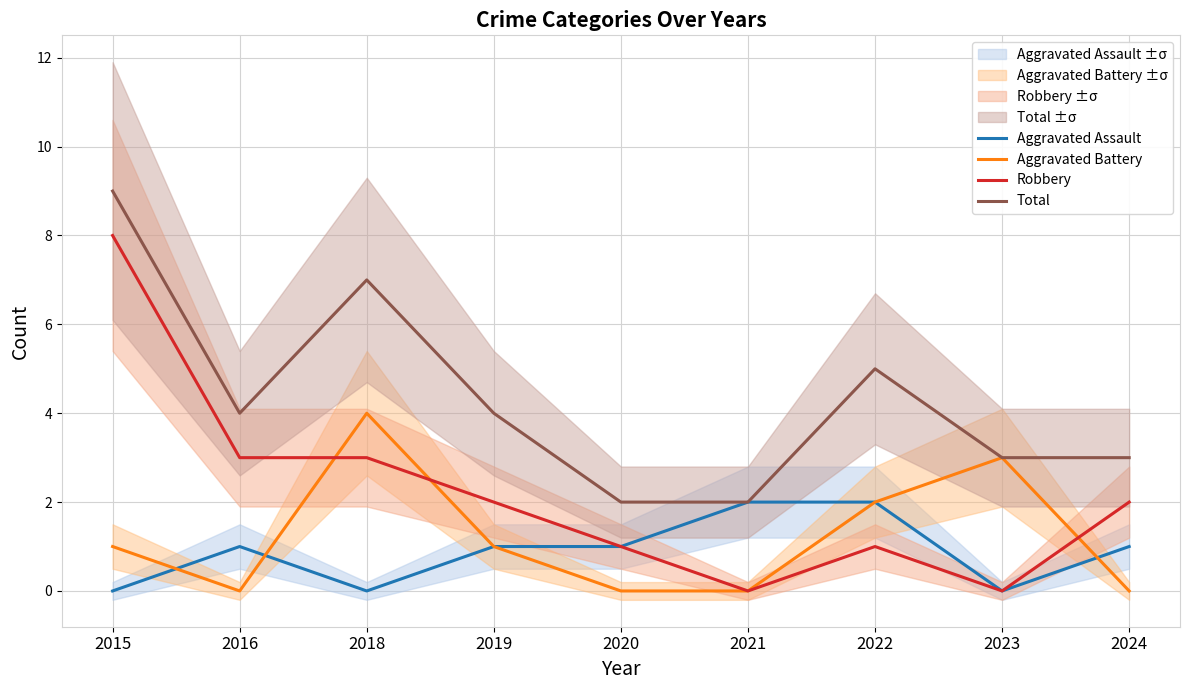

Where does the Aggravated Battery series first go above 1?

2018